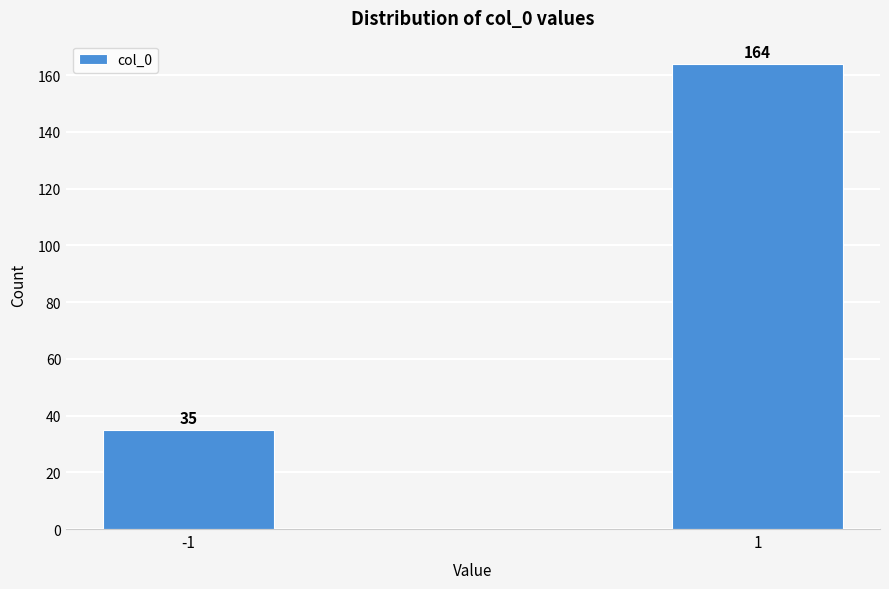

Reading left to right, extract all data points from this chart.

-1=35	1=164